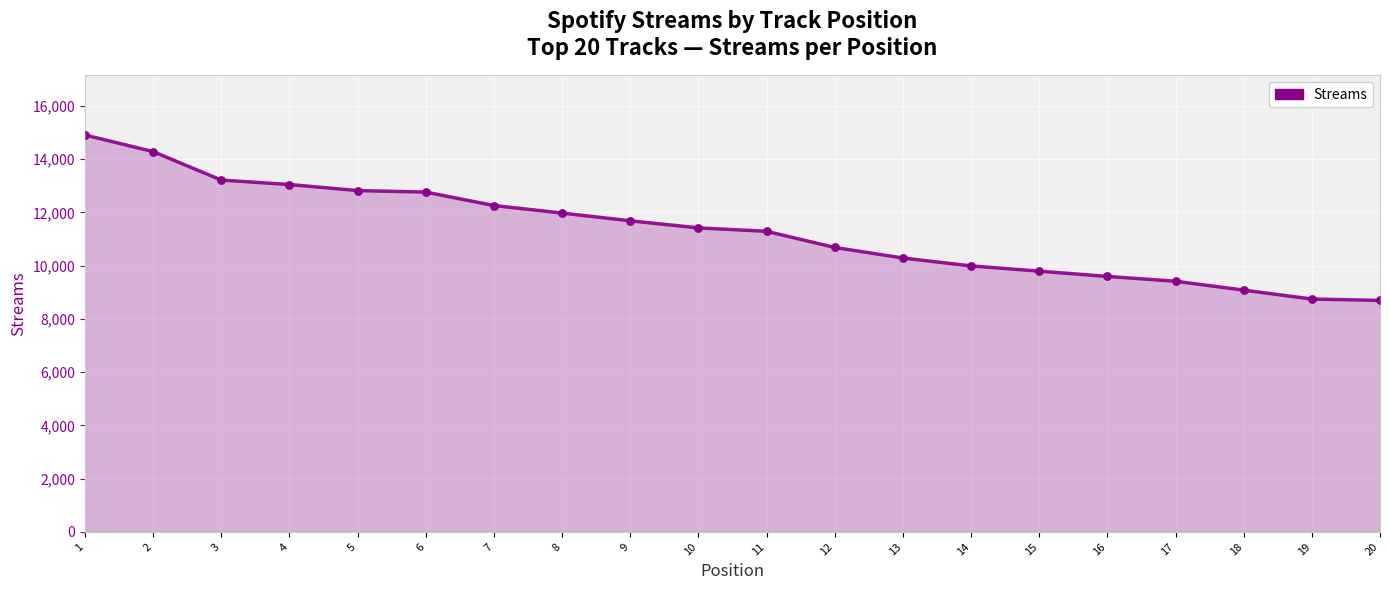

Between 20 and 9, which is larger?

9